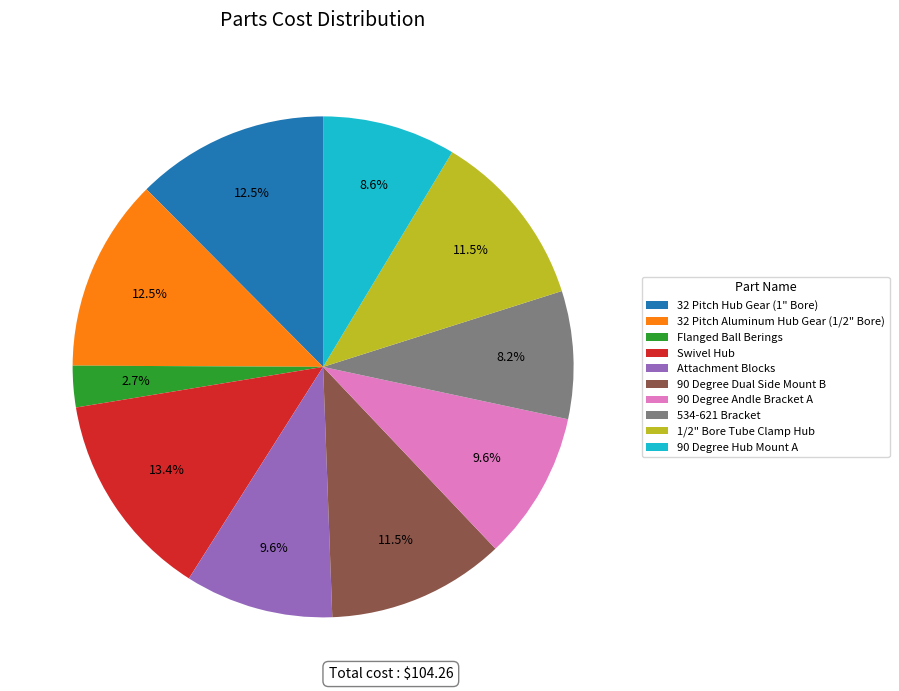

Which slice is the smallest?

Flanged Ball Berings